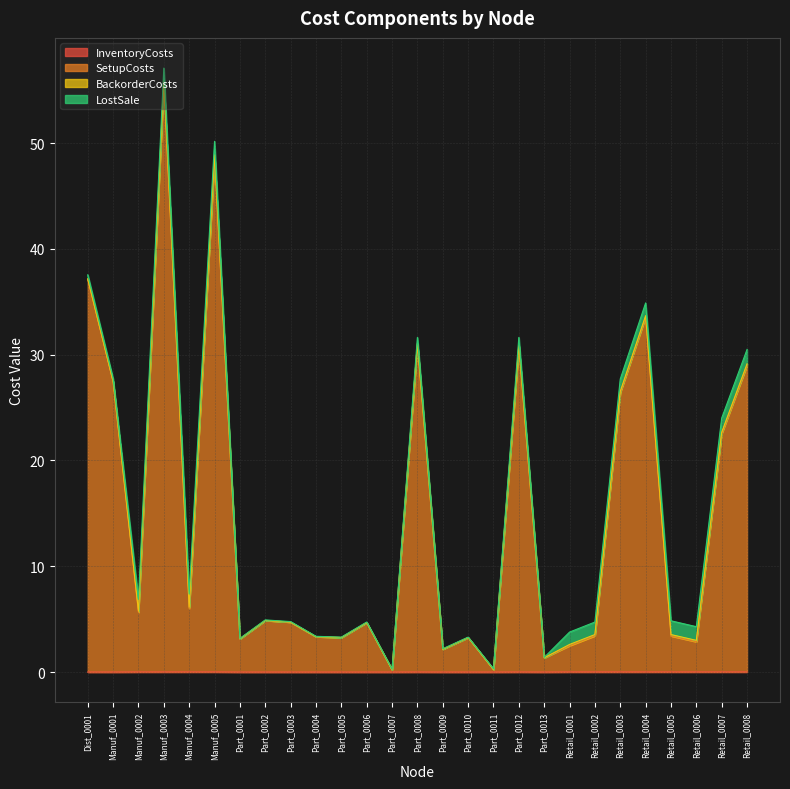

At which category is the sum across all series the highest?

Manuf_0003